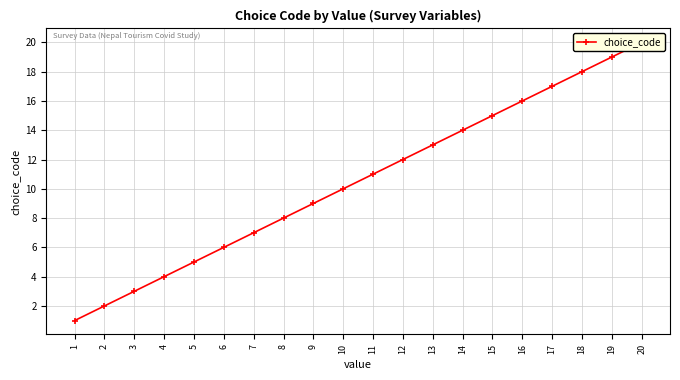

The chart shows a value of 9 at 15. True or false?

False